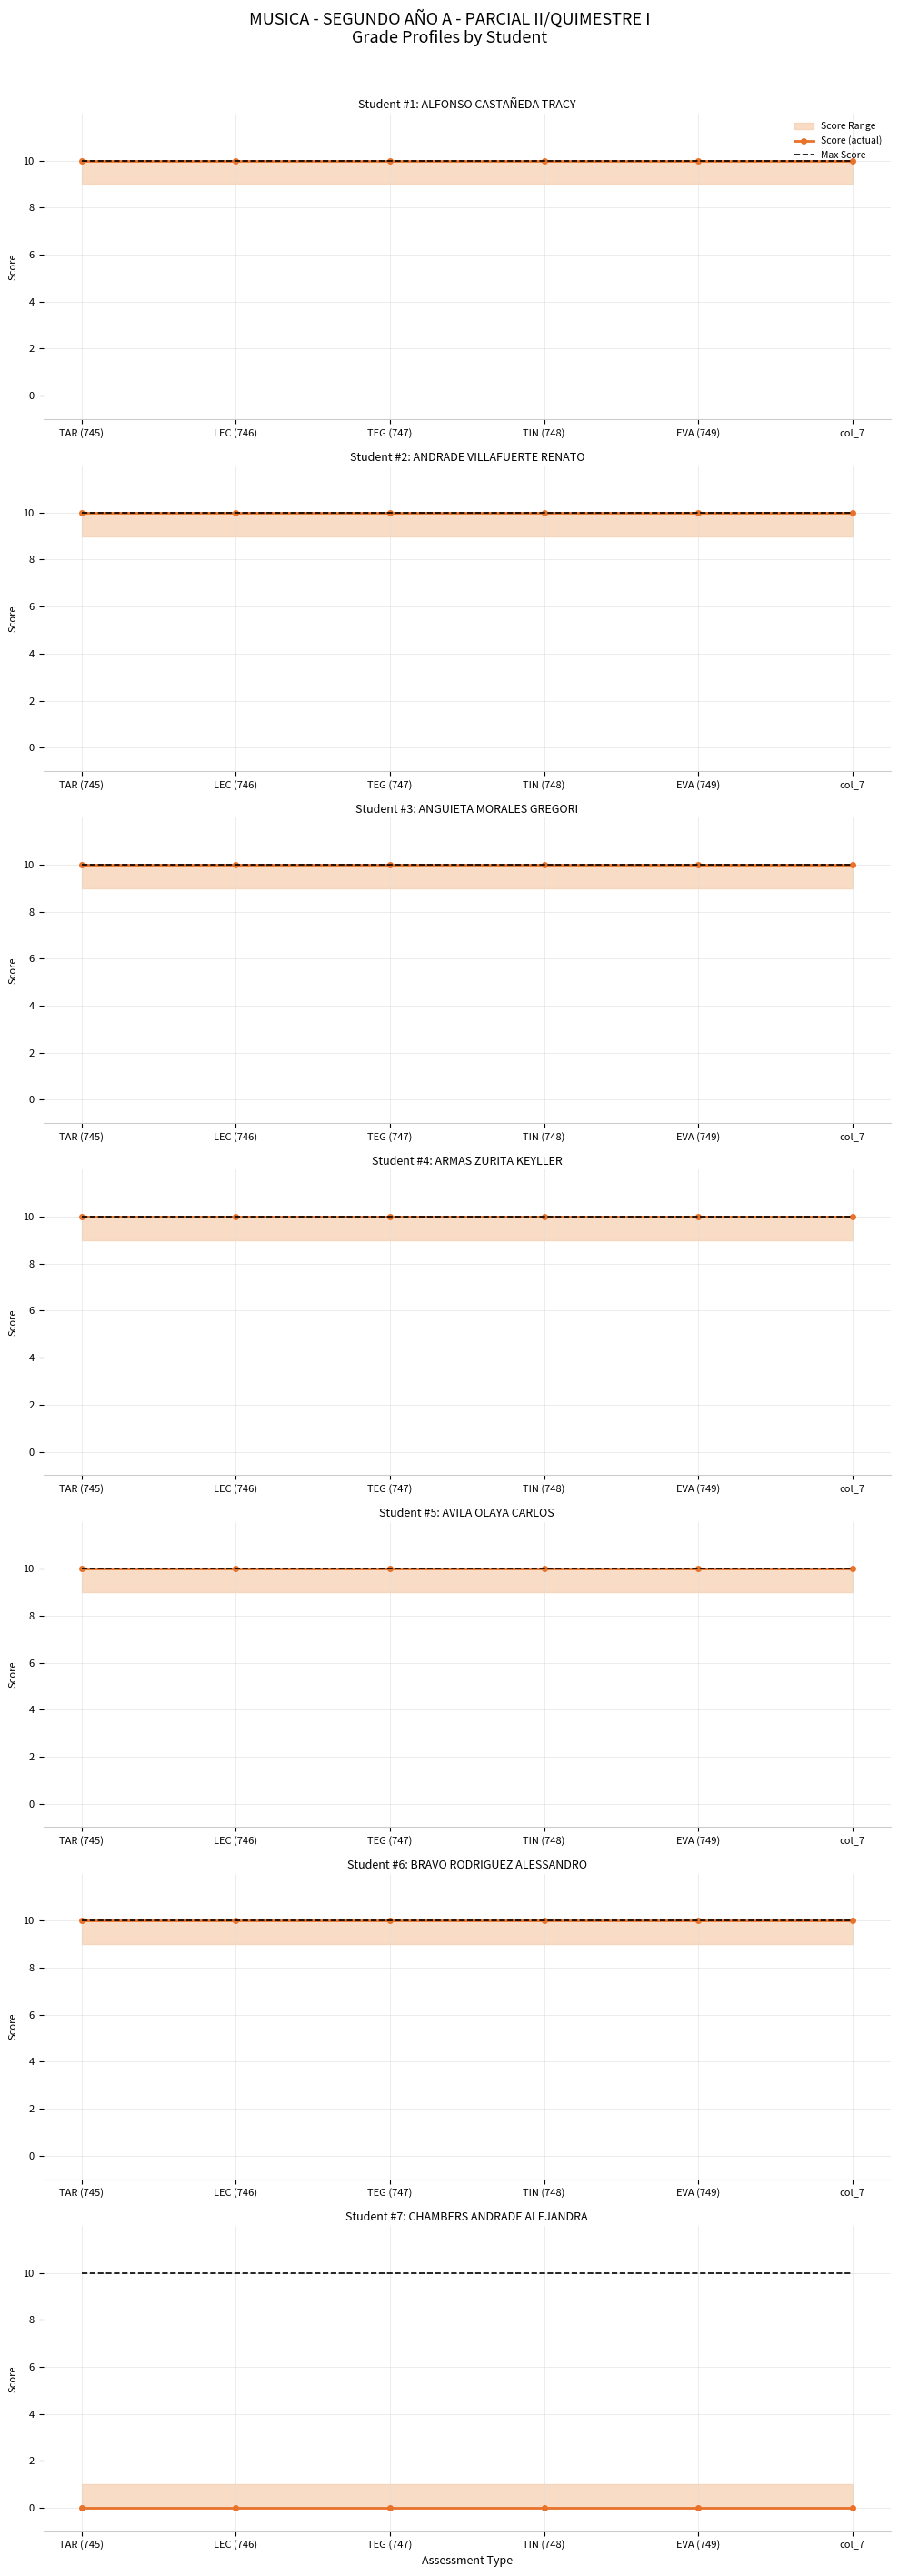

Which series has the largest range (max minus min)?

Score (actual)